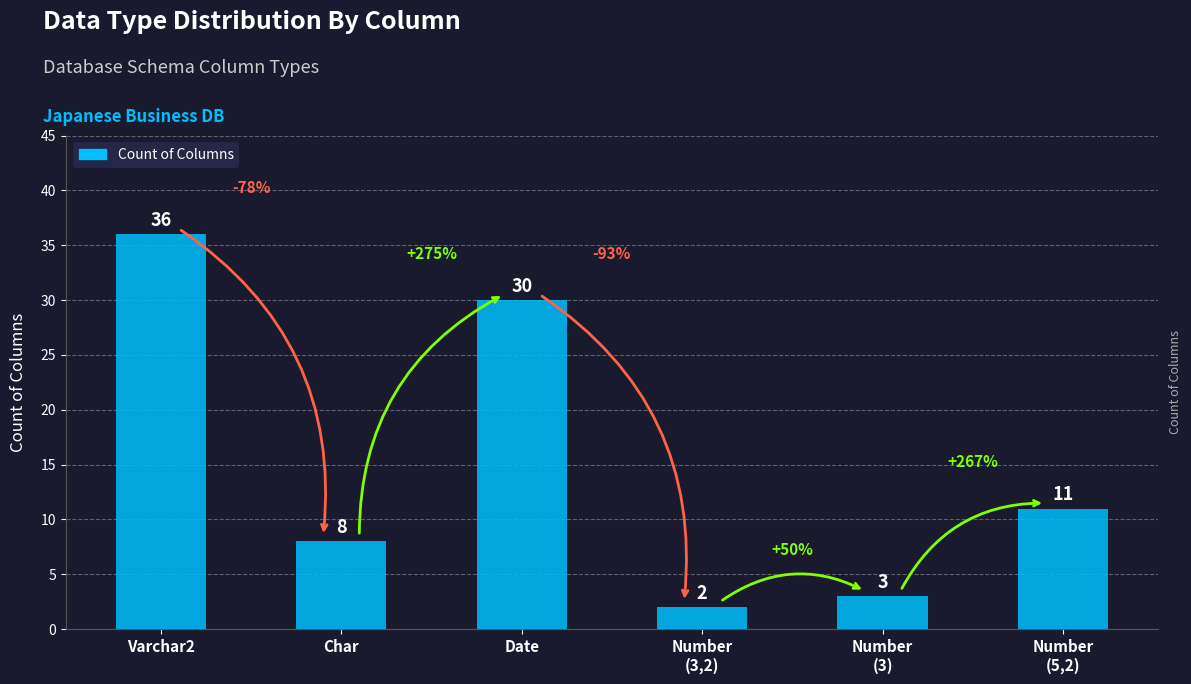

What is the minimum value shown in the chart?

2